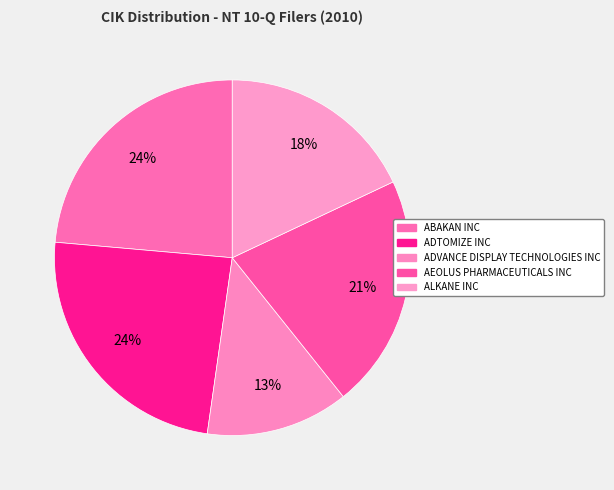

To the nearest percent, what percentage of the pie is AEOLUS PHARMACEUTICALS INC?

21%